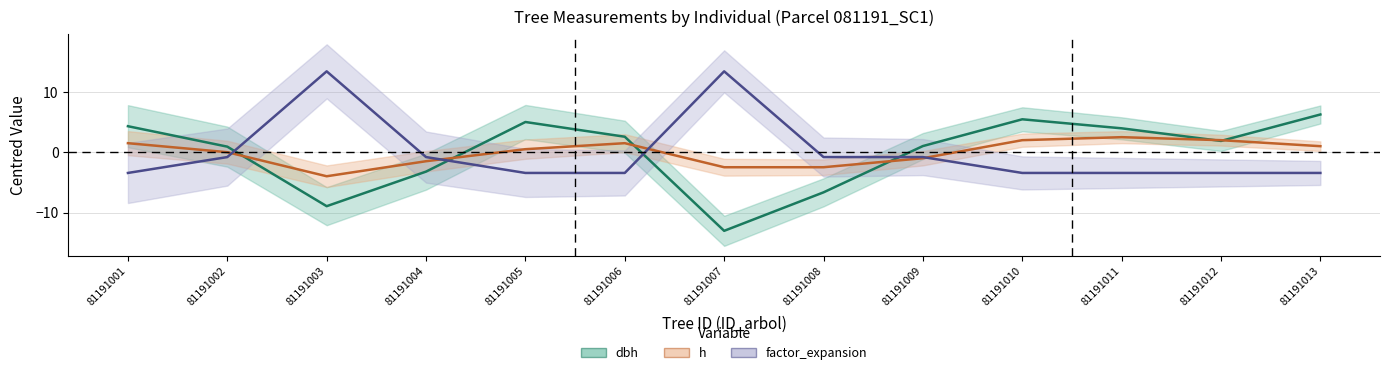

Which has a higher value, 81191003 or 81191011?

81191011